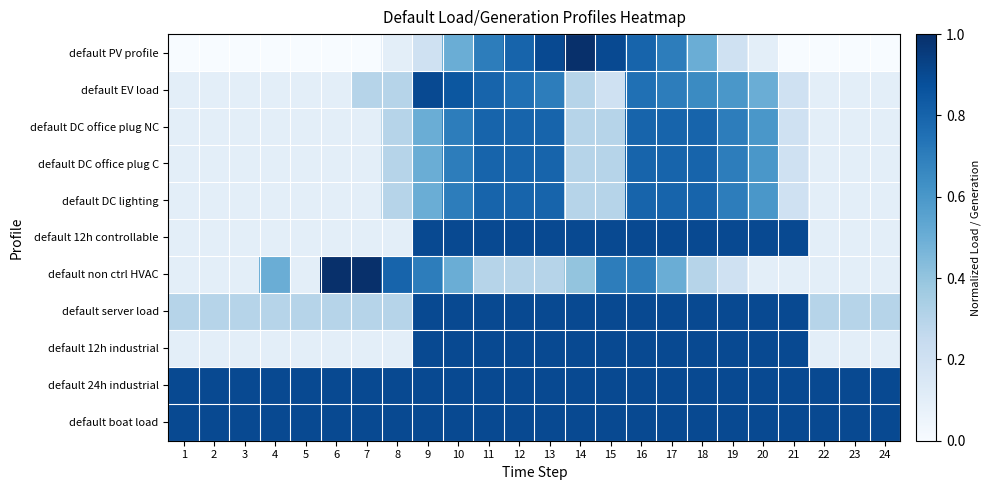

Reading left to right, what are all the values shown in this chart?

default PV profile: 1=0.0	2=0.0	3=0.0	4=0.0	5=0.0	6=0.0	7=0.0	8=0.1	9=0.2	10=0.5	11=0.7	12=0.8	13=0.9	14=1.0	15=0.9	16=0.8	17=0.7	18=0.5	19=0.2	20=0.1	21=0.0	22=0.0	23=0.0	24=0.0
default EV load: 1=0.1	2=0.1	3=0.1	4=0.1	5=0.1	6=0.1	7=0.3	8=0.3	9=0.9	10=0.8	11=0.8	12=0.8	13=0.7	14=0.3	15=0.2	16=0.8	17=0.7	18=0.7	19=0.6	20=0.5	21=0.2	22=0.1	23=0.1	24=0.1
default DC office plug NC: 1=0.1	2=0.1	3=0.1	4=0.1	5=0.1	6=0.1	7=0.1	8=0.3	9=0.5	10=0.7	11=0.8	12=0.8	13=0.8	14=0.3	15=0.3	16=0.8	17=0.8	18=0.8	19=0.7	20=0.6	21=0.2	22=0.1	23=0.1	24=0.1
default DC office plug C: 1=0.1	2=0.1	3=0.1	4=0.1	5=0.1	6=0.1	7=0.1	8=0.3	9=0.5	10=0.7	11=0.8	12=0.8	13=0.8	14=0.3	15=0.3	16=0.8	17=0.8	18=0.8	19=0.7	20=0.6	21=0.2	22=0.1	23=0.1	24=0.1
default DC lighting: 1=0.1	2=0.1	3=0.1	4=0.1	5=0.1	6=0.1	7=0.1	8=0.3	9=0.5	10=0.7	11=0.8	12=0.8	13=0.8	14=0.3	15=0.3	16=0.8	17=0.8	18=0.8	19=0.7	20=0.6	21=0.2	22=0.1	23=0.1	24=0.1
default 12h controllable: 1=0.1	2=0.1	3=0.1	4=0.1	5=0.1	6=0.1	7=0.1	8=0.1	9=0.9	10=0.9	11=0.9	12=0.9	13=0.9	14=0.9	15=0.9	16=0.9	17=0.9	18=0.9	19=0.9	20=0.9	21=0.9	22=0.1	23=0.1	24=0.1
default non ctrl HVAC: 1=0.1	2=0.1	3=0.1	4=0.5	5=0.1	6=1.0	7=1.0	8=0.8	9=0.7	10=0.5	11=0.3	12=0.3	13=0.3	14=0.4	15=0.7	16=0.7	17=0.5	18=0.3	19=0.2	20=0.1	21=0.1	22=0.1	23=0.1	24=0.1
default server load: 1=0.3	2=0.3	3=0.3	4=0.3	5=0.3	6=0.3	7=0.3	8=0.3	9=0.9	10=0.9	11=0.9	12=0.9	13=0.9	14=0.9	15=0.9	16=0.9	17=0.9	18=0.9	19=0.9	20=0.9	21=0.9	22=0.3	23=0.3	24=0.3
default 12h industrial: 1=0.1	2=0.1	3=0.1	4=0.1	5=0.1	6=0.1	7=0.1	8=0.1	9=0.9	10=0.9	11=0.9	12=0.9	13=0.9	14=0.9	15=0.9	16=0.9	17=0.9	18=0.9	19=0.9	20=0.9	21=0.9	22=0.1	23=0.1	24=0.1
default 24h industrial: 1=0.9	2=0.9	3=0.9	4=0.9	5=0.9	6=0.9	7=0.9	8=0.9	9=0.9	10=0.9	11=0.9	12=0.9	13=0.9	14=0.9	15=0.9	16=0.9	17=0.9	18=0.9	19=0.9	20=0.9	21=0.9	22=0.9	23=0.9	24=0.9
default boat load: 1=0.9	2=0.9	3=0.9	4=0.9	5=0.9	6=0.9	7=0.9	8=0.9	9=0.9	10=0.9	11=0.9	12=0.9	13=0.9	14=0.9	15=0.9	16=0.9	17=0.9	18=0.9	19=0.9	20=0.9	21=0.9	22=0.9	23=0.9	24=0.9